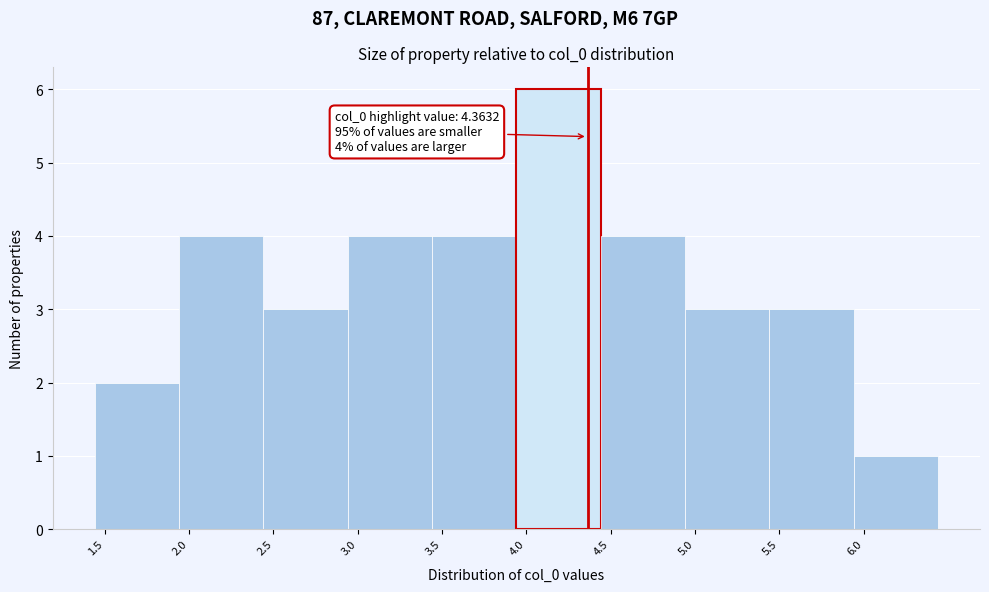

Over which range of the x-axis is the bar tallest?

3.95 to 4.45